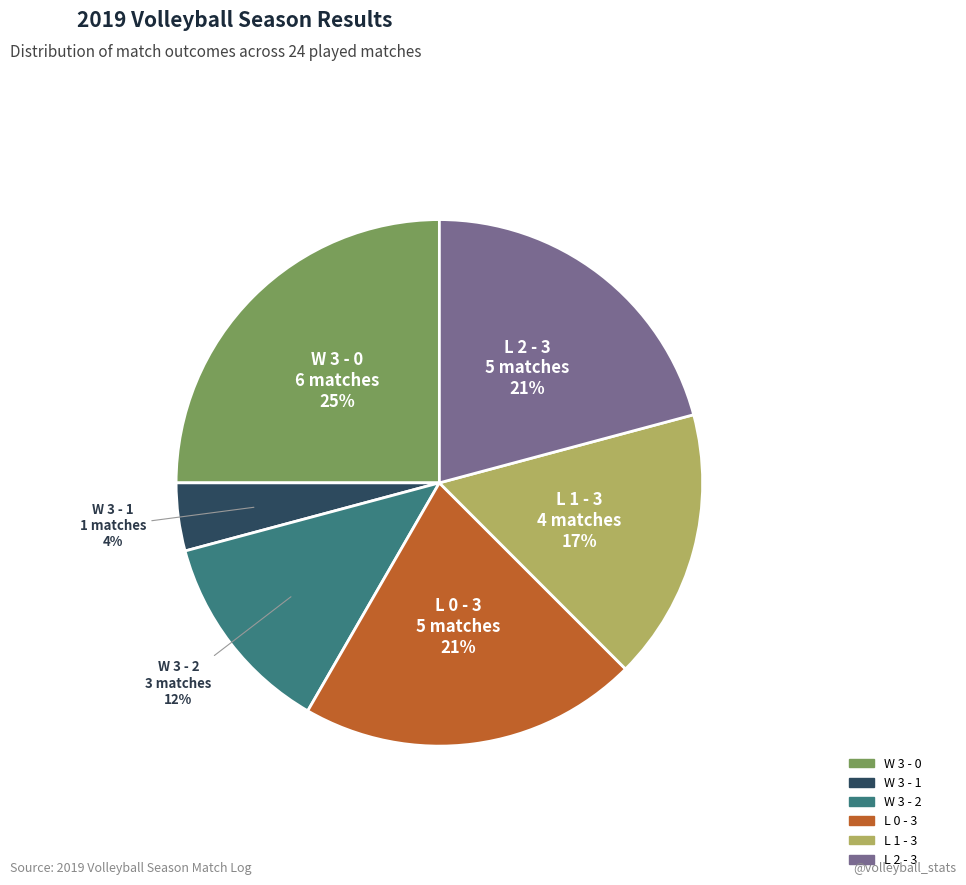

True or false: L 2 - 3 accounts for 21% of the total.

True